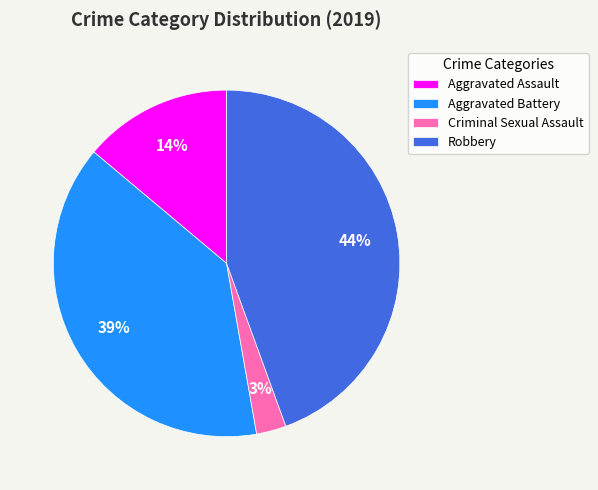

Does any single category account for the majority?

No